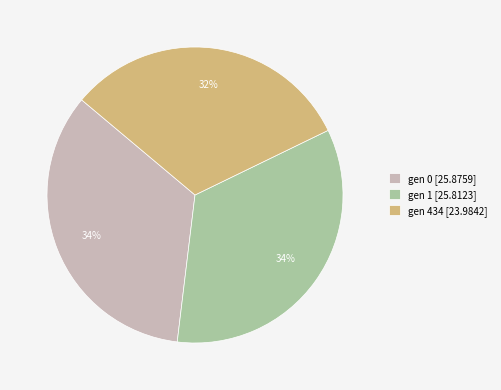

To the nearest percent, what portion does gen 434 represent?

32%